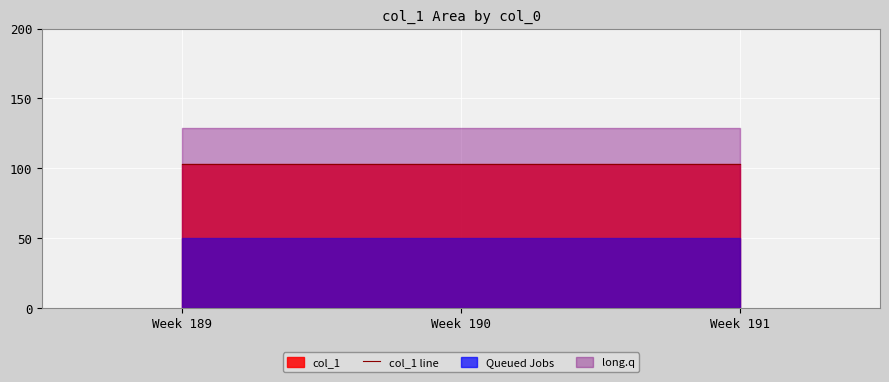

Rank the categories by value from highest to lowest.

189, 190, 191, 189, 190, 191, 189, 190, 191